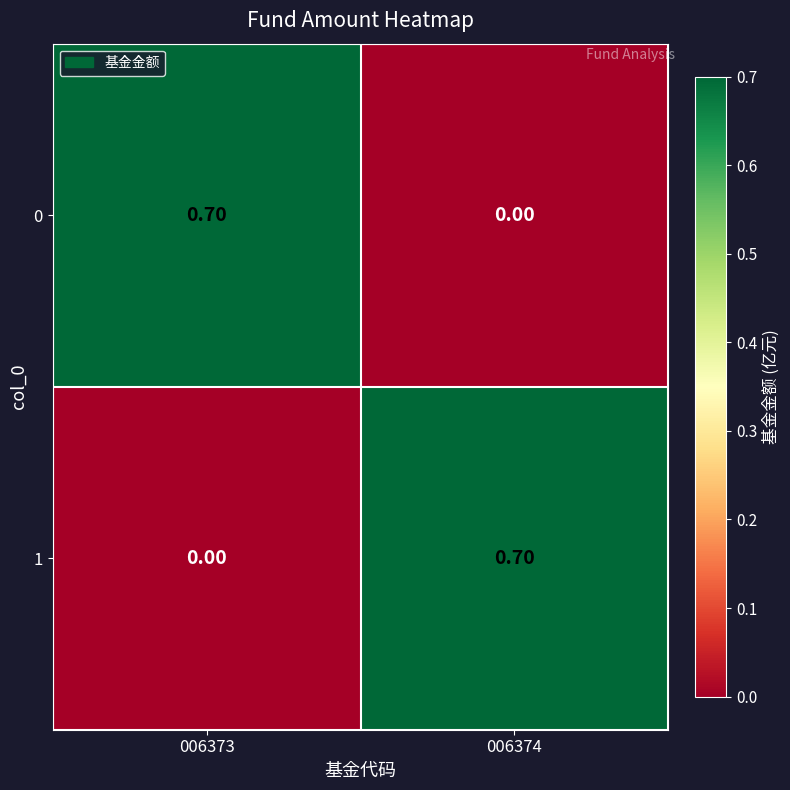

Rank the series at 006374 from highest to lowest value.

1, 0